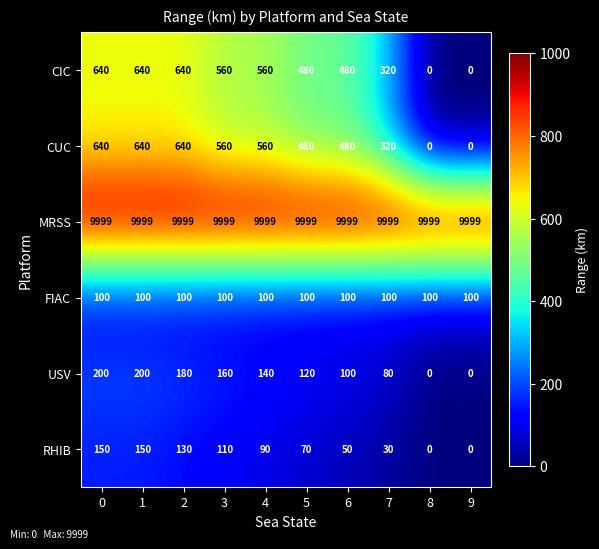

At how many categories does at least one series exceed 259?

10